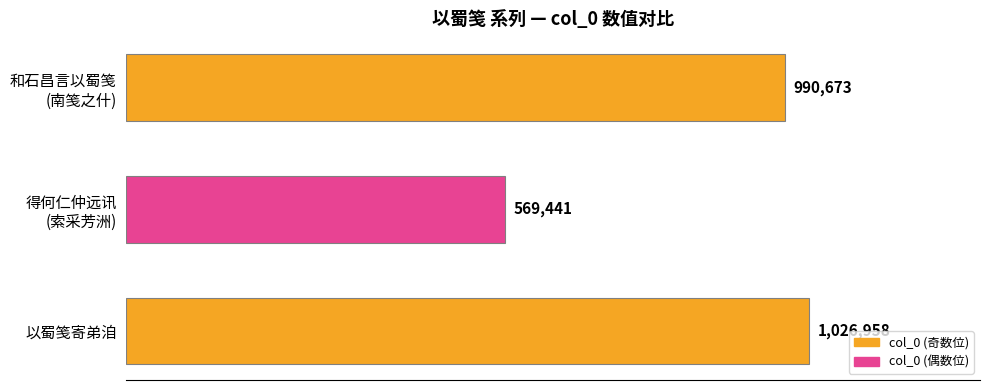

Rank the categories by value from lowest to highest.

得何仁仲远讯
(索采芳洲), 和石昌言以蜀笺
(南笺之什), 以蜀笺寄弟洎